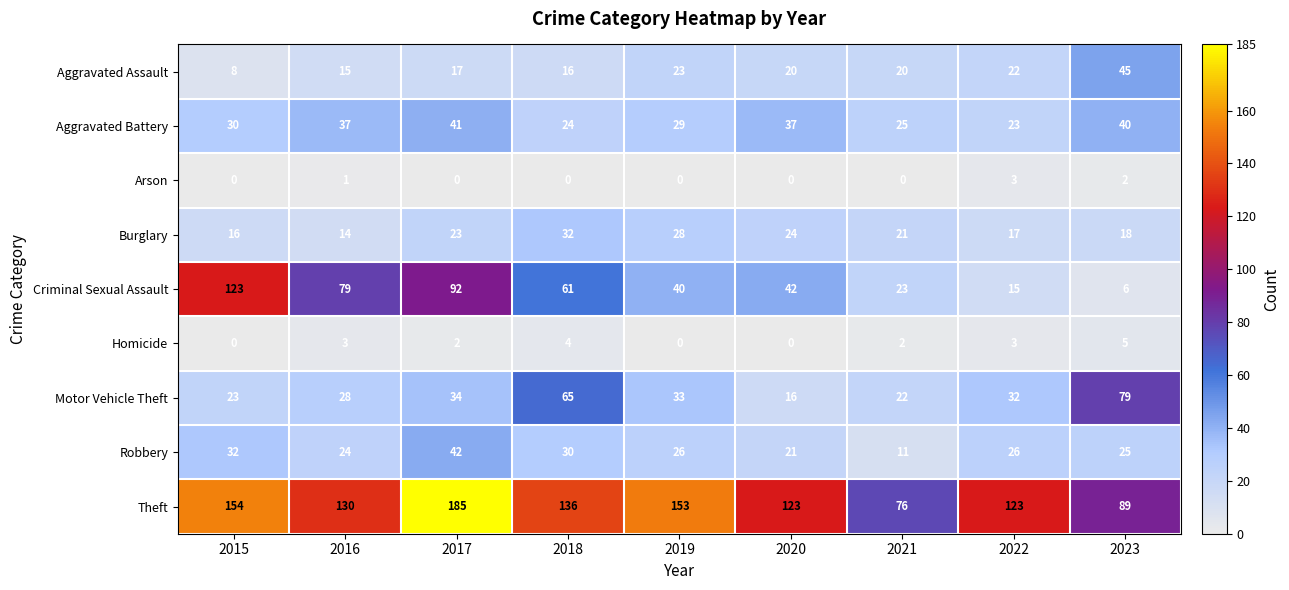

Is it true that Criminal Sexual Assault equals 15 at 2022?

True